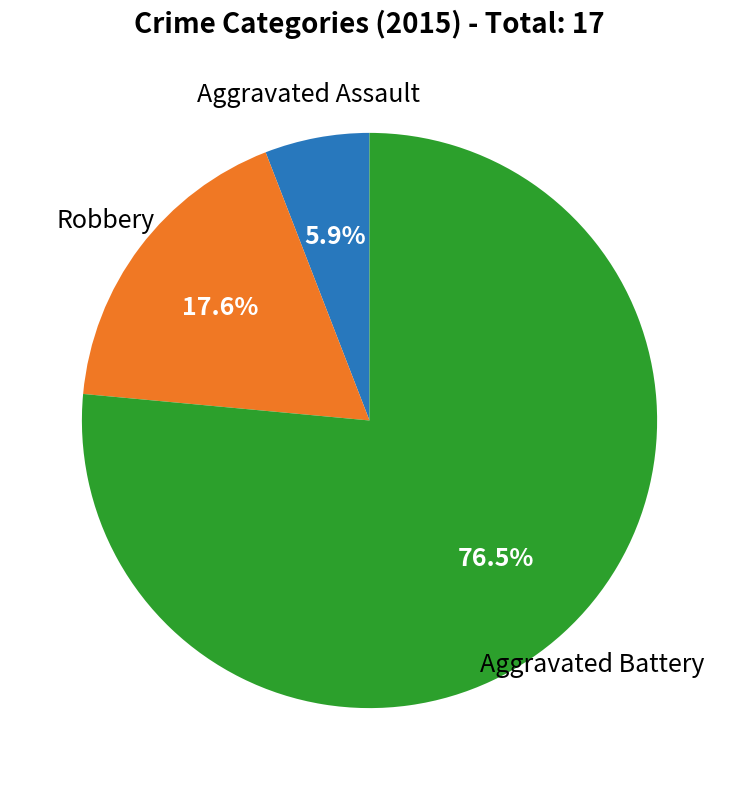

To the nearest percent, what is the difference between the largest and smallest slice percentages?

71%